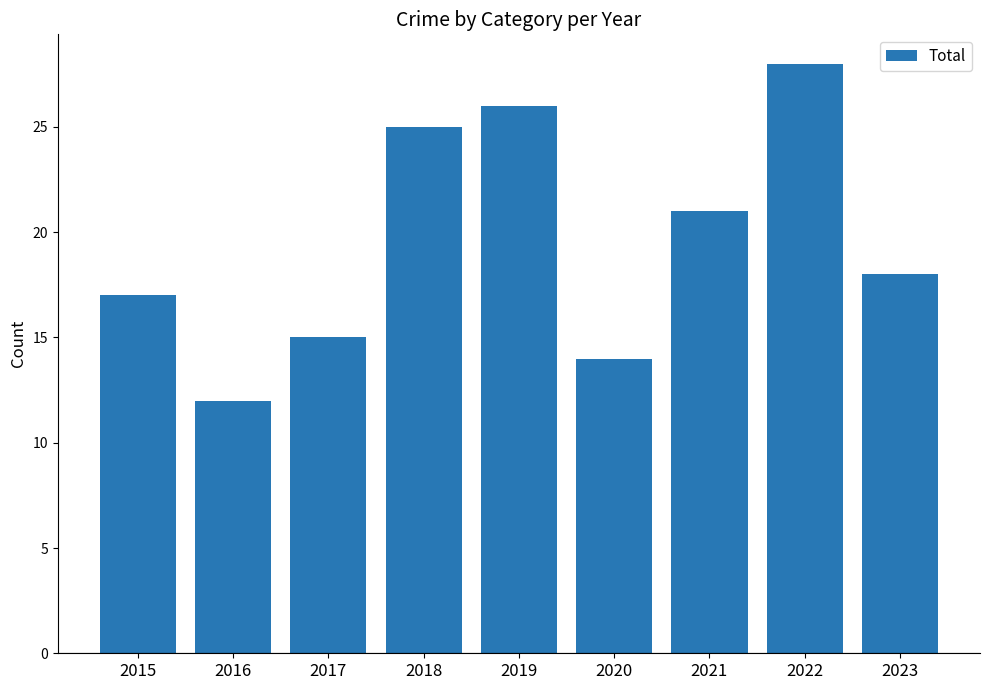

The chart shows a value of 14 at 2020. True or false?

True